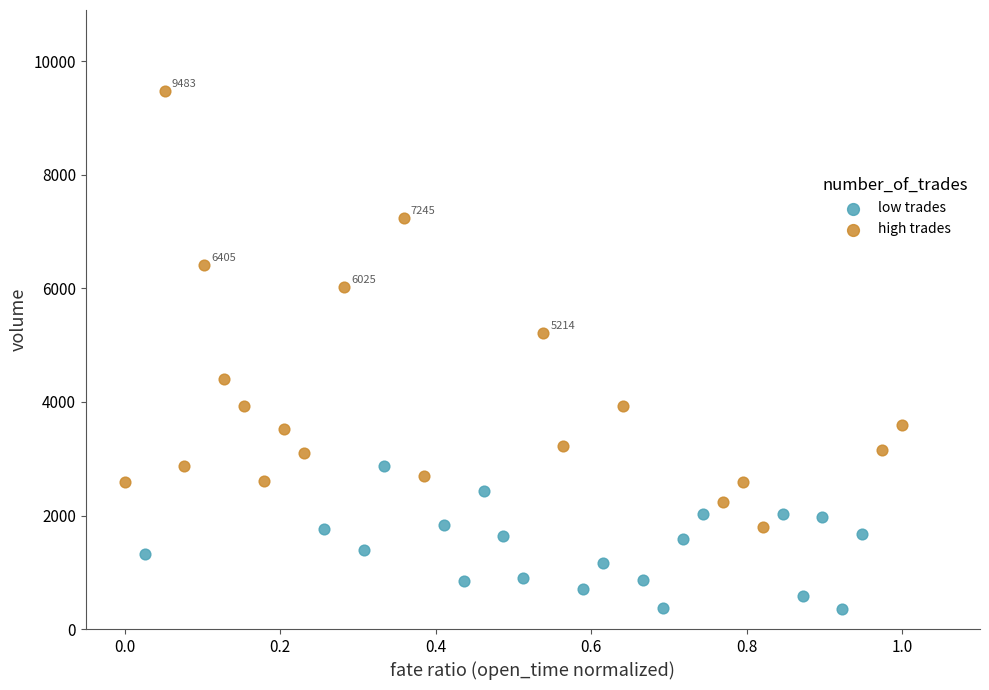

Which series has the largest Y range (max minus min)?

high trades